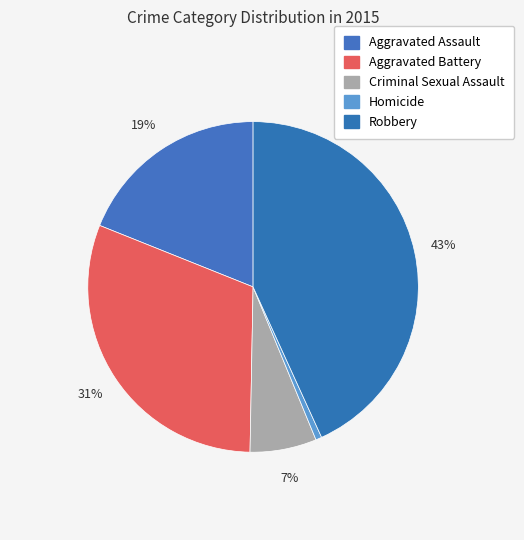

True or false: Aggravated Assault accounts for 9% of the total.

False